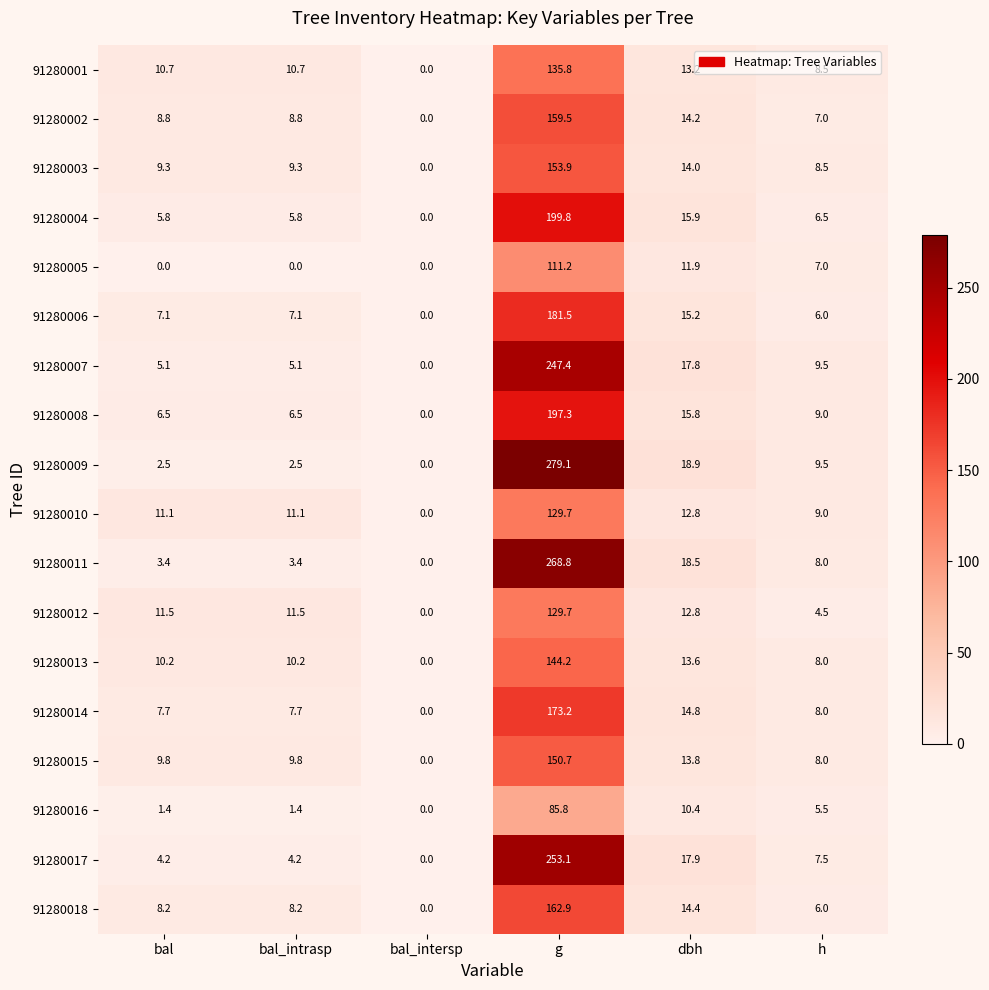

At bal_intrasp, list the series in order from largest to smallest.

91280012, 91280010, 91280001, 91280013, 91280015, 91280003, 91280002, 91280018, 91280014, 91280006, 91280008, 91280004, 91280007, 91280017, 91280011, 91280009, 91280016, 91280005